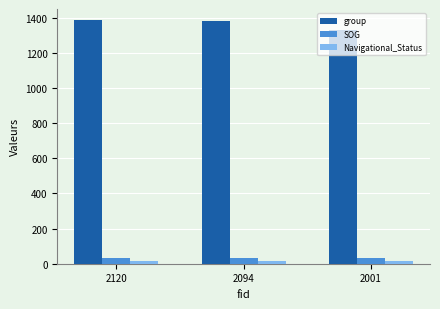

What is the highest value of the SOG series?

32.9